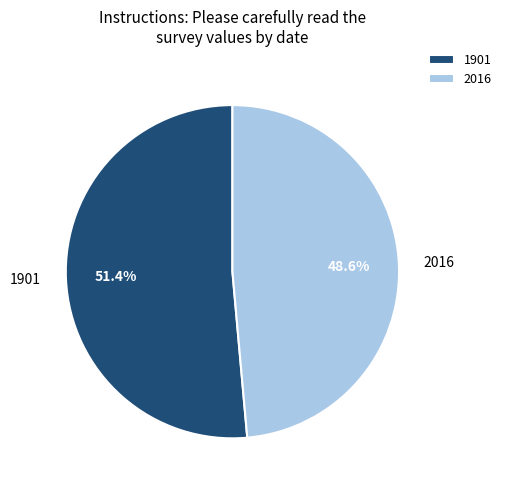

The 2016 slice represents 39% of the pie. True or false?

False